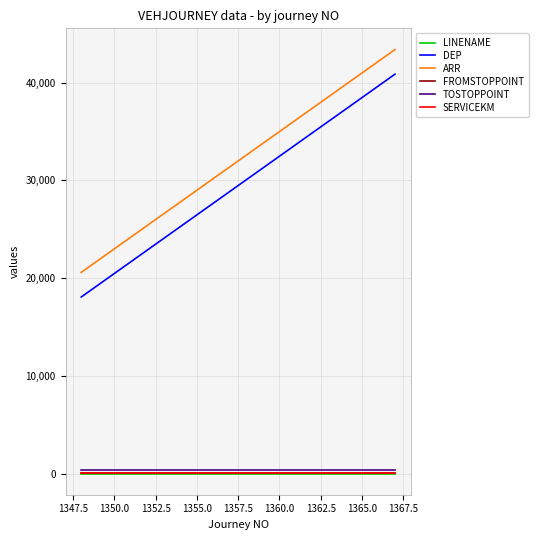

True or false: DEP and SERVICEKM intersect in this chart.

False